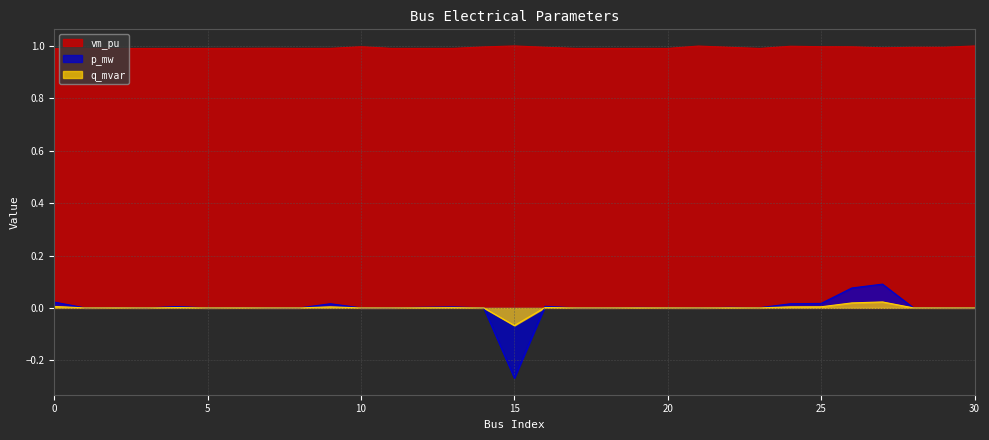

Reading left to right, list all the values displayed in this chart.

vm_pu: 0=1.0	1=1.0	2=1.0	3=1.0	4=1.0	5=1.0	6=1.0	7=1.0	8=1.0	9=1.0	10=1.0	11=1.0	12=1.0	13=1.0	14=1.0	15=1.0	16=1.0	17=1.0	18=1.0	19=1.0	20=1.0	21=1.0	22=1.0	23=1.0	24=1.0	25=1.0	26=1.0	27=1.0	28=1.0	29=1.0	30=1.0
p_mw: 0=0.0	1=0.0	2=0.0	3=0.0	4=0.0	5=0.0	6=0.0	7=0.0	8=0.0	9=0.0	10=0.0	11=0.0	12=0.0	13=0.0	14=0.0	15=-0.3	16=0.0	17=0.0	18=0.0	19=0.0	20=0.0	21=0.0	22=0.0	23=0.0	24=0.0	25=0.0	26=0.1	27=0.1	28=0.0	29=0.0	30=0.0
q_mvar: 0=0.0	1=0.0	2=0.0	3=0.0	4=0.0	5=0.0	6=0.0	7=0.0	8=0.0	9=0.0	10=0.0	11=0.0	12=0.0	13=0.0	14=0.0	15=-0.1	16=0.0	17=0.0	18=0.0	19=0.0	20=0.0	21=0.0	22=0.0	23=0.0	24=0.0	25=0.0	26=0.0	27=0.0	28=0.0	29=0.0	30=0.0